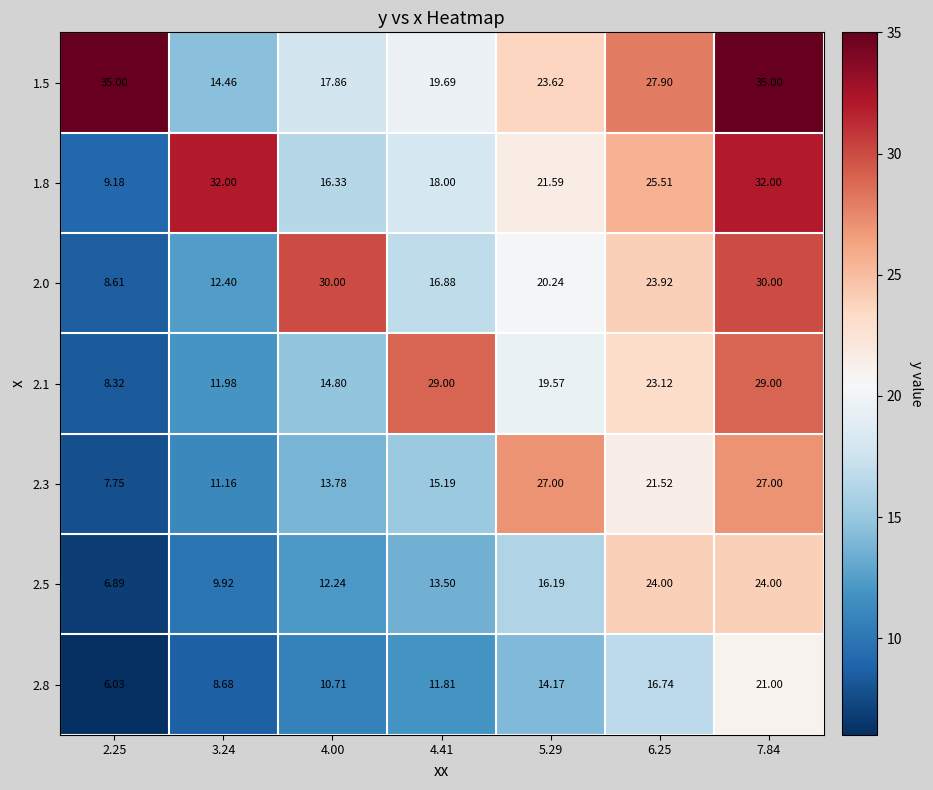

Is the value of 2.8 at 6.25 greater than the value of 1.8 at 5.29?

No